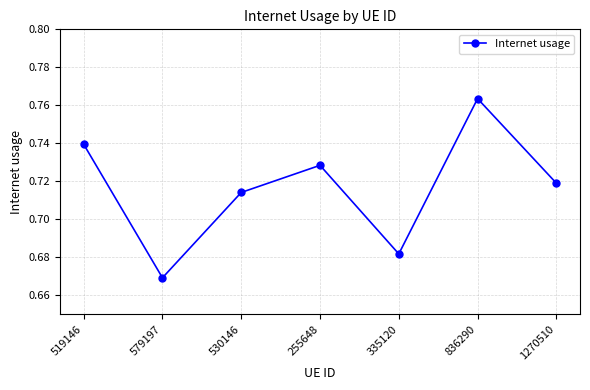

The chart shows a value of 0.2 at 579197. True or false?

False